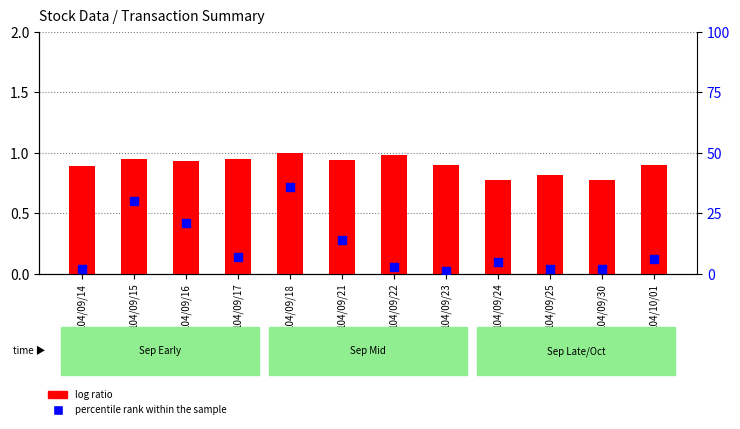

What are all the series names shown in the legend?

log ratio, percentile rank within the sample